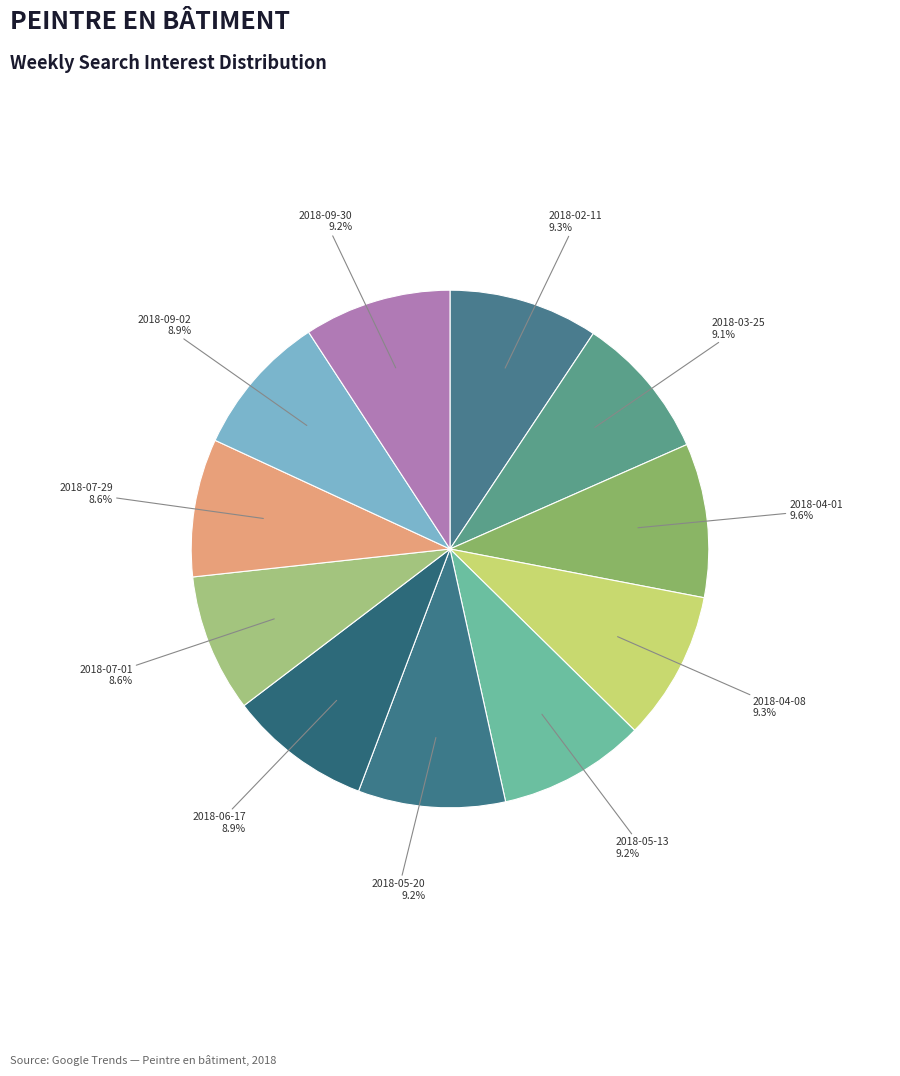

Does 2018-09-02 account for over 50% of the chart?

No